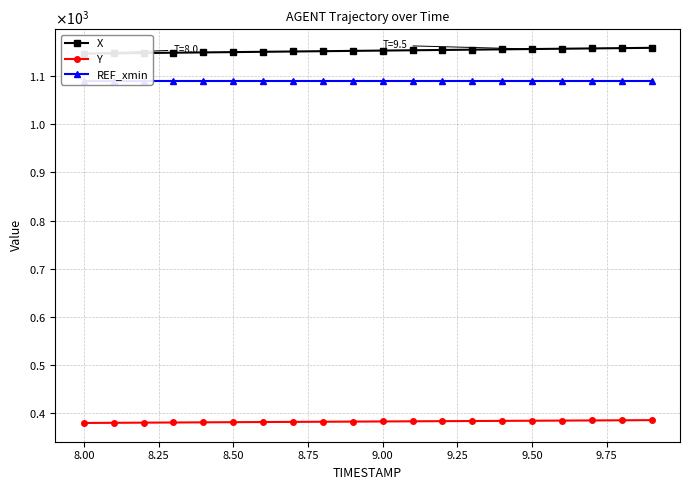

What is the sum of all X values?

23045.1